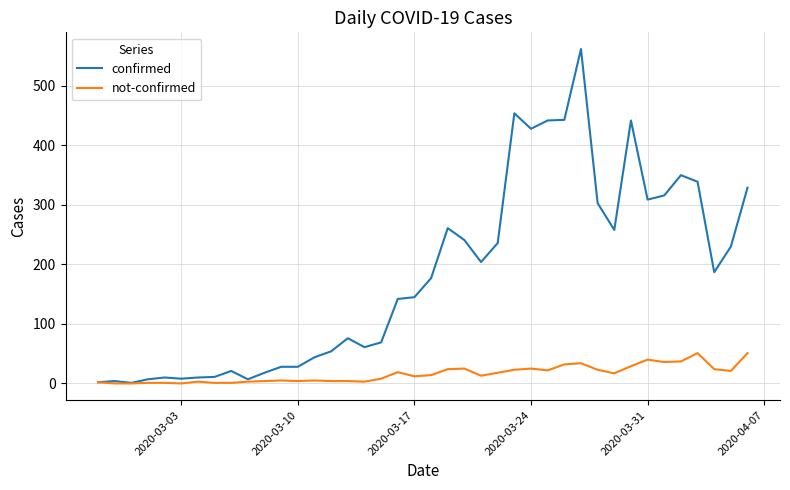

Which series has the widest spread of values?

confirmed